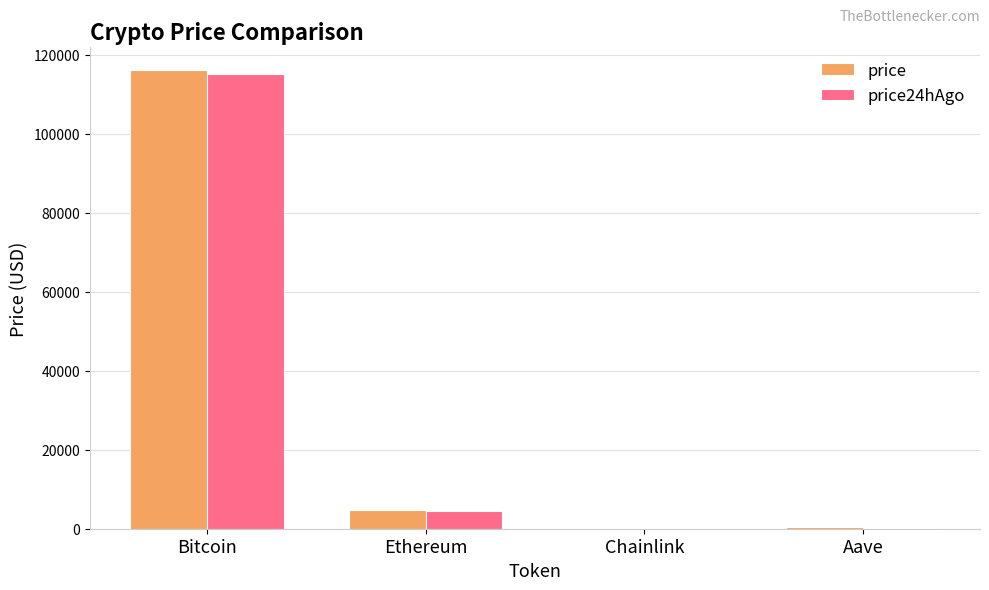

What is the highest value of the price series?

116161.0